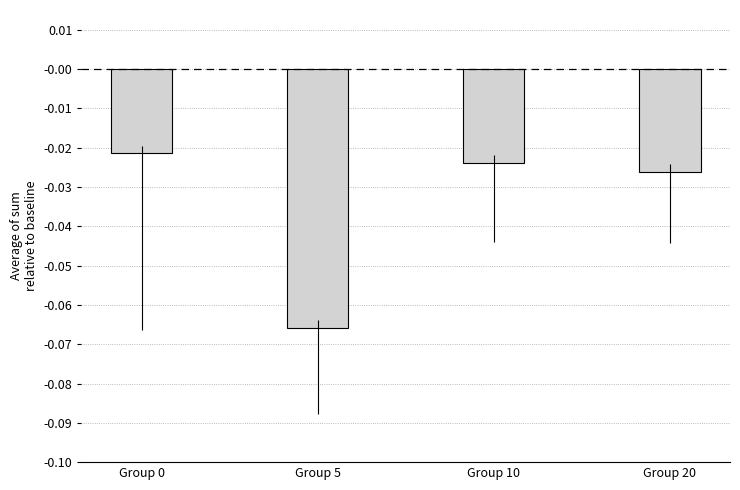

How many series are shown in this chart?

1